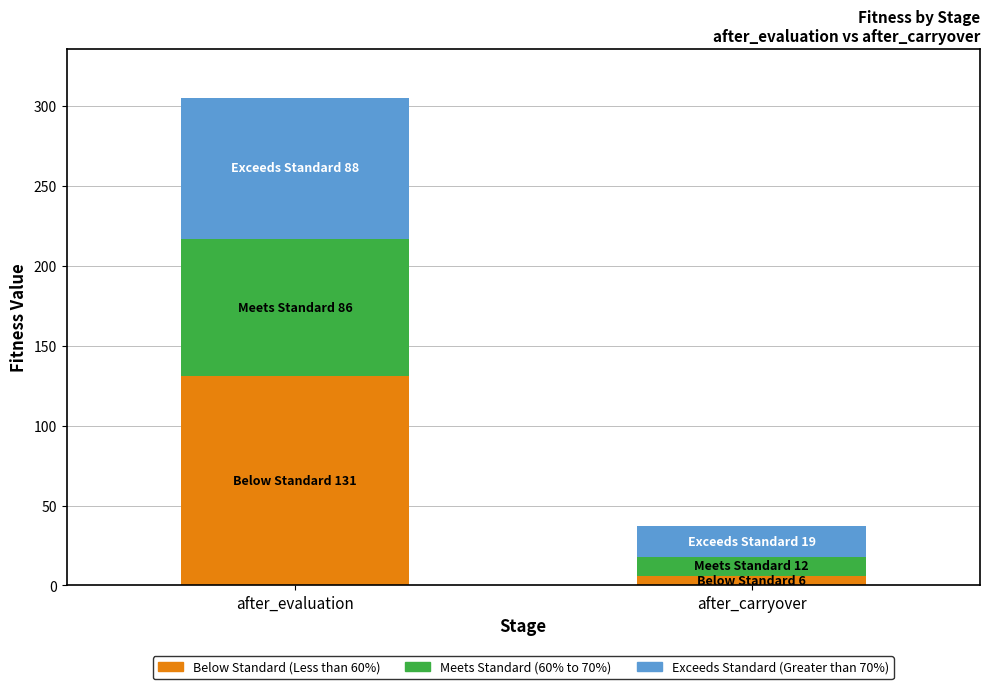

Does the chart contain stacked bars?

Yes